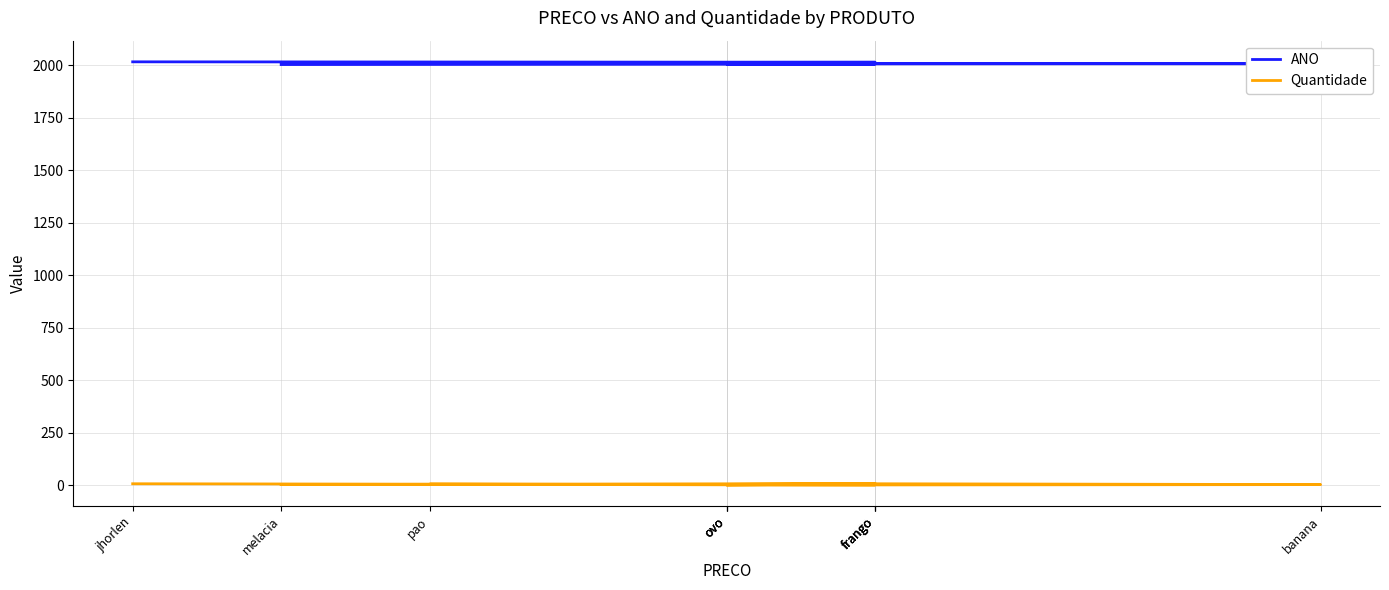

Between ovo and pao, which series saw the biggest shift?

ANO